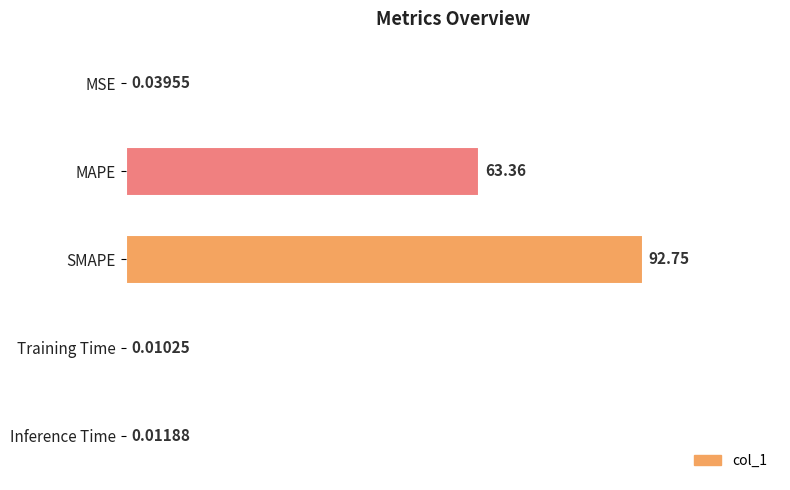

What is the sum of the values at Training Time and SMAPE?

92.8